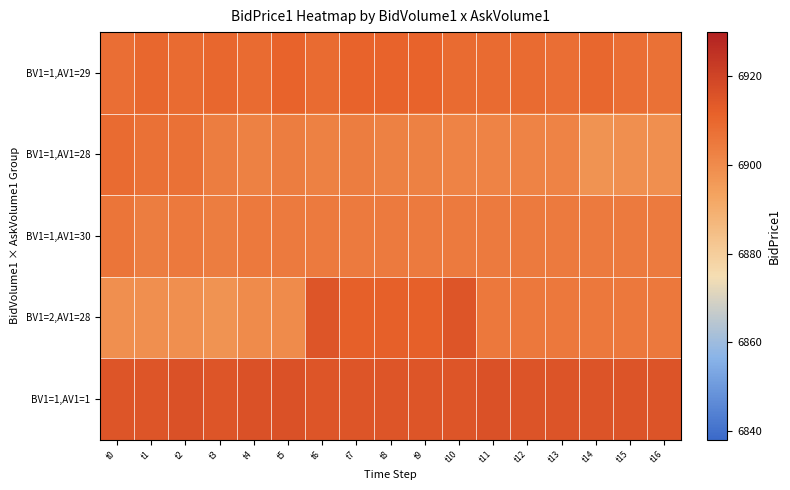

Which series has the largest range (max minus min)?

BV1=2,AV1=28